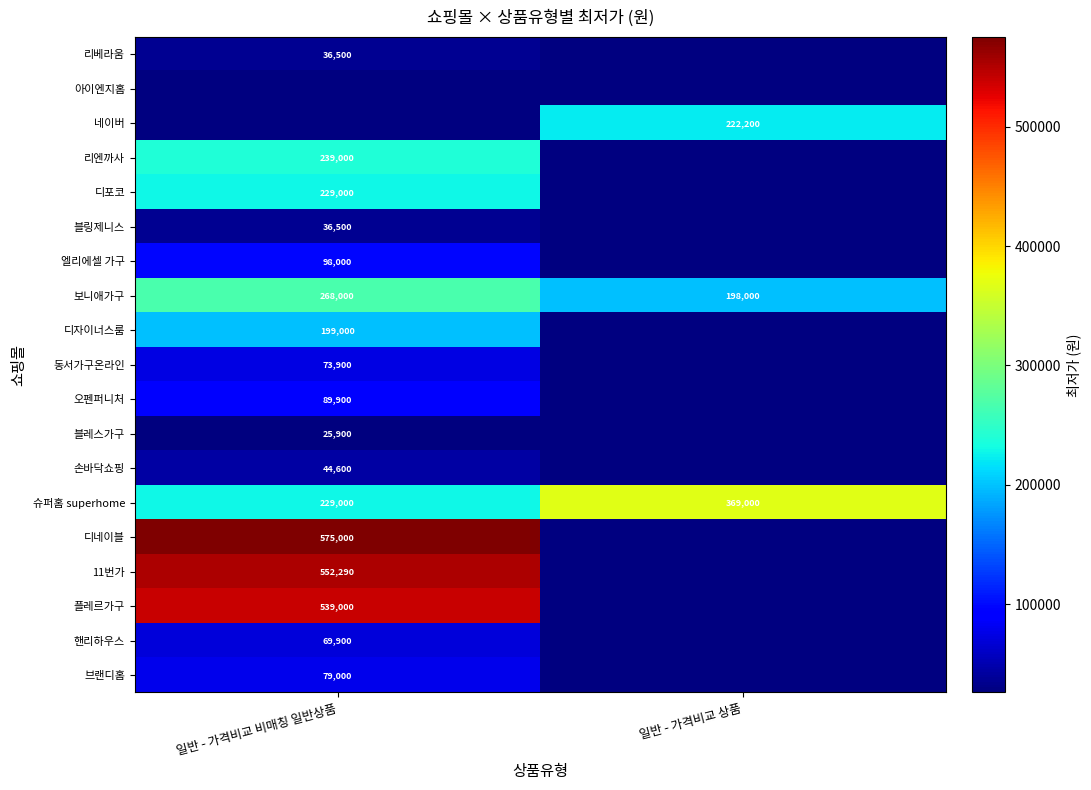

What is the difference between the maximum and minimum values in the 보니애가구 series?

70000